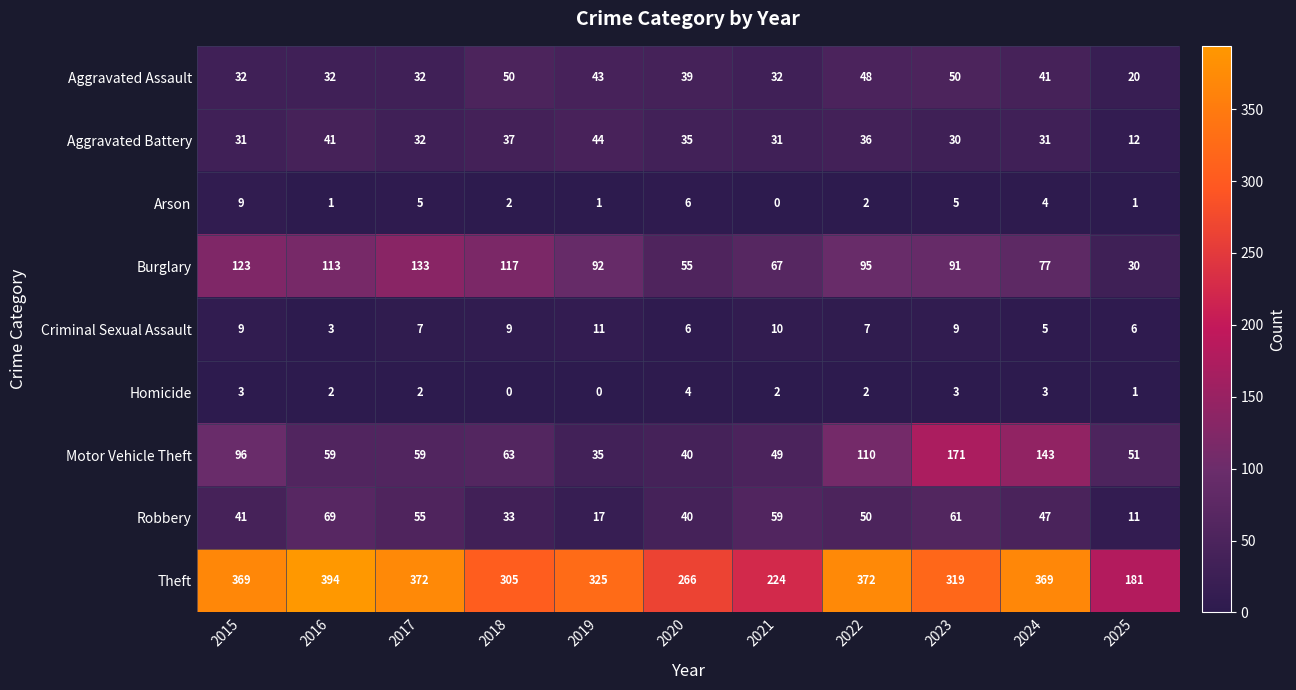

What is the difference between the highest and lowest values at 2022?

370